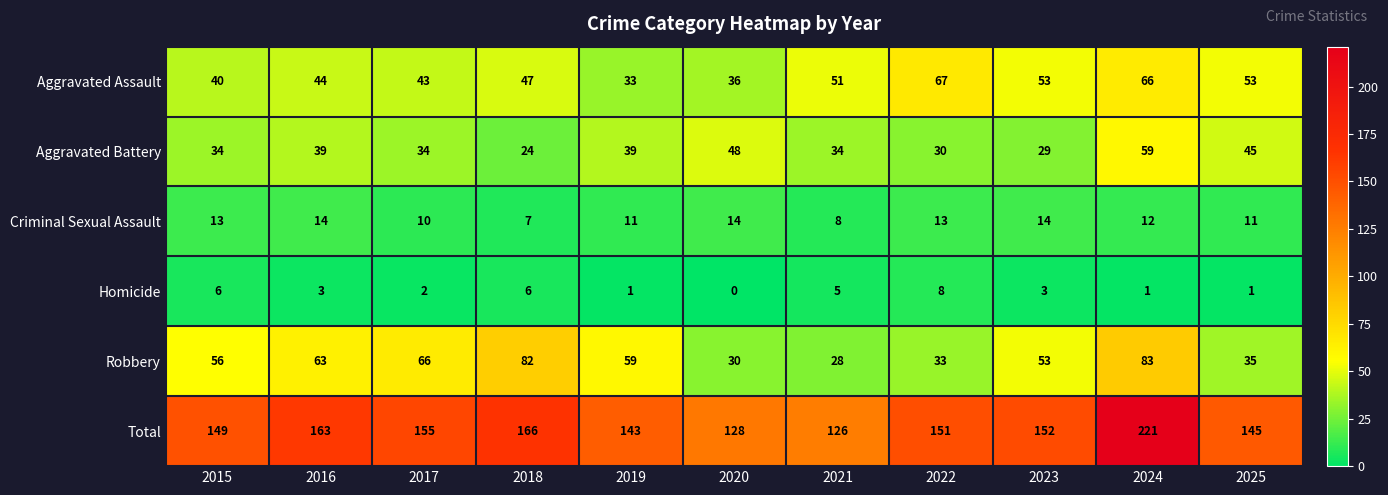

At which category is the sum across all series the highest?

2024